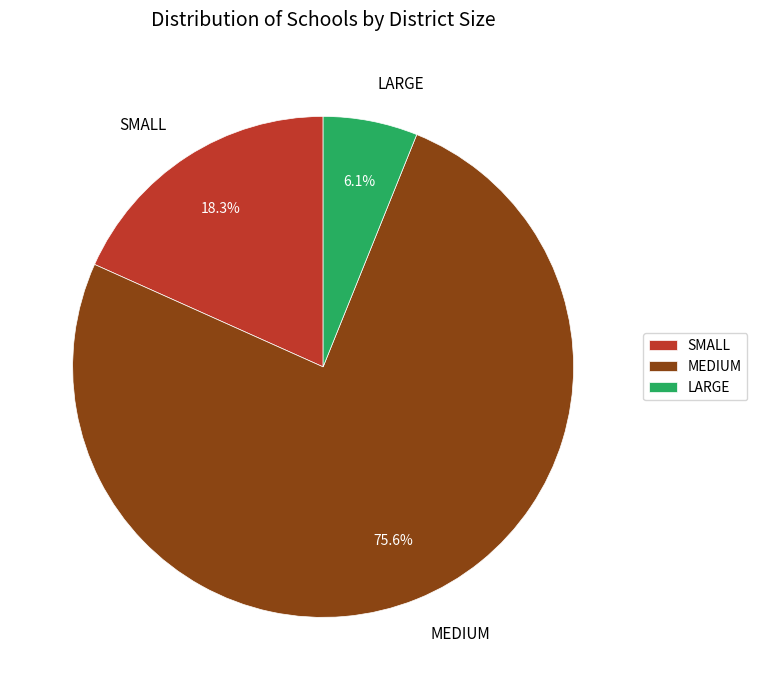

To the nearest percent, what portion does SMALL represent?

18%